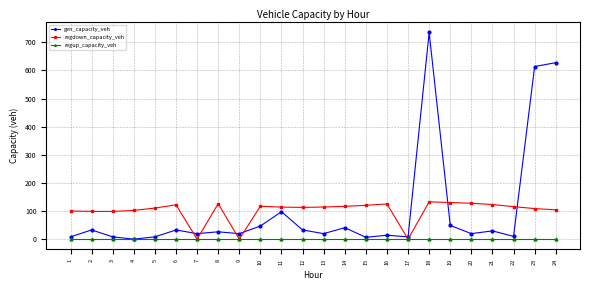

Rank the series by their maximum value, from lowest to highest.

regup_capacity_veh, regdown_capacity_veh, gen_capacity_veh